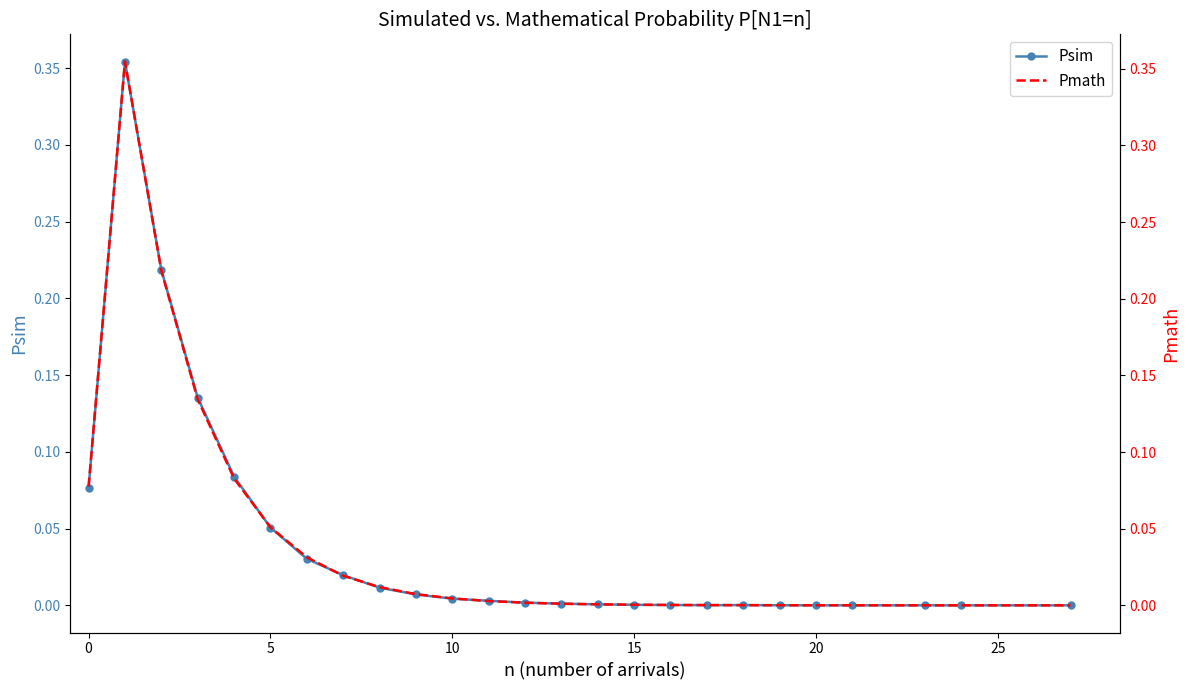

The Pmath series shows 0.0 at 18. True or false?

True